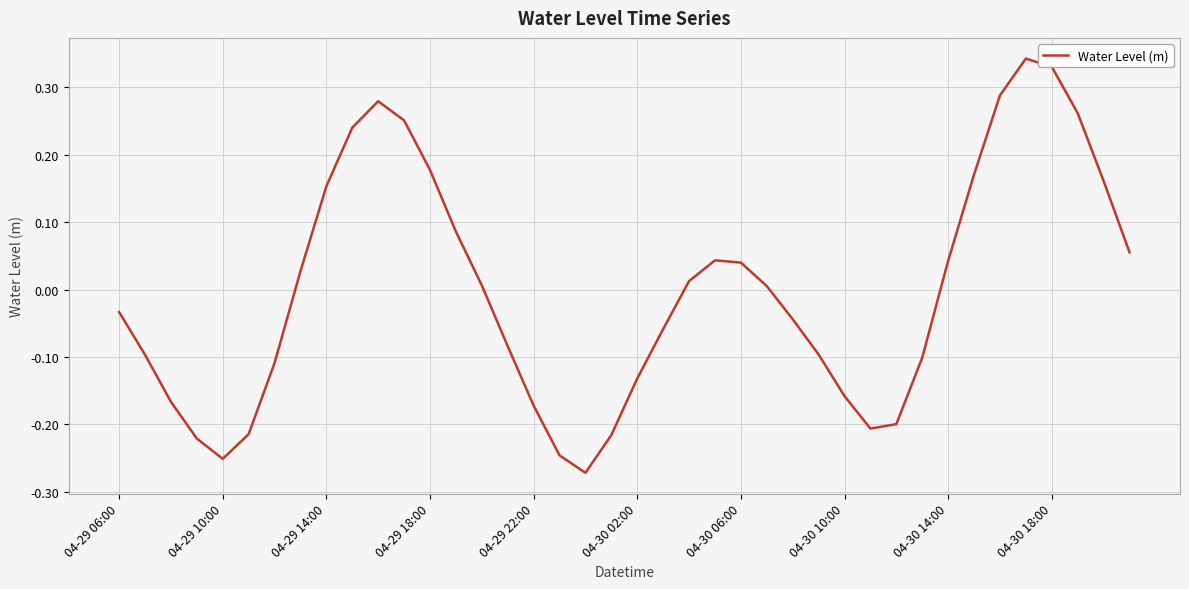

What is the difference between the maximum and minimum values?

0.6